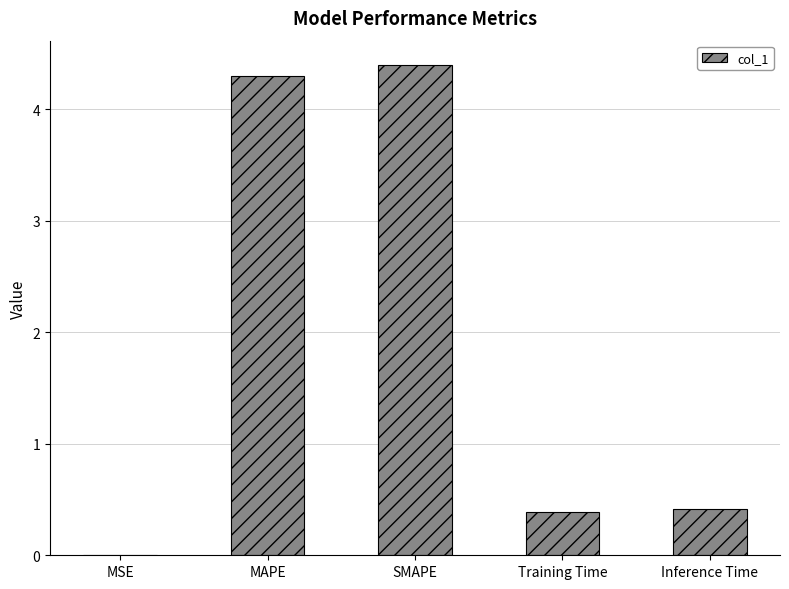

What is the change in value from MSE to SMAPE?

+4.4